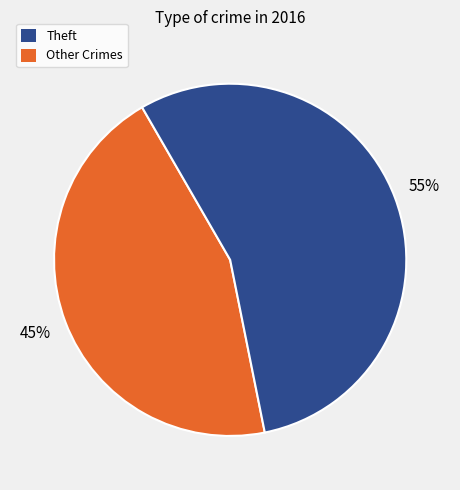

To the nearest percent, what is the difference between the largest and smallest slice percentages?

10%